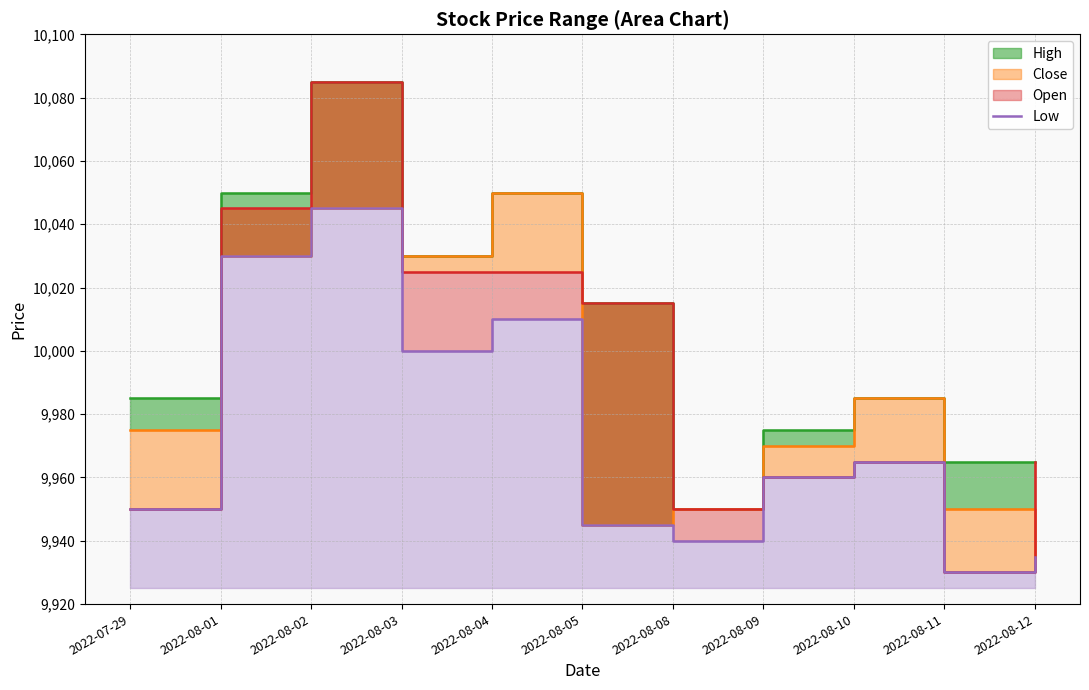

What is the minimum value shown in the chart?

9930